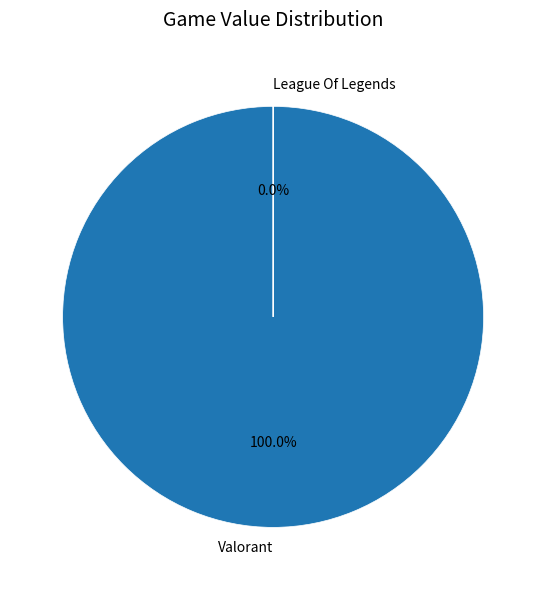

Is League Of Legends the majority of the pie?

No